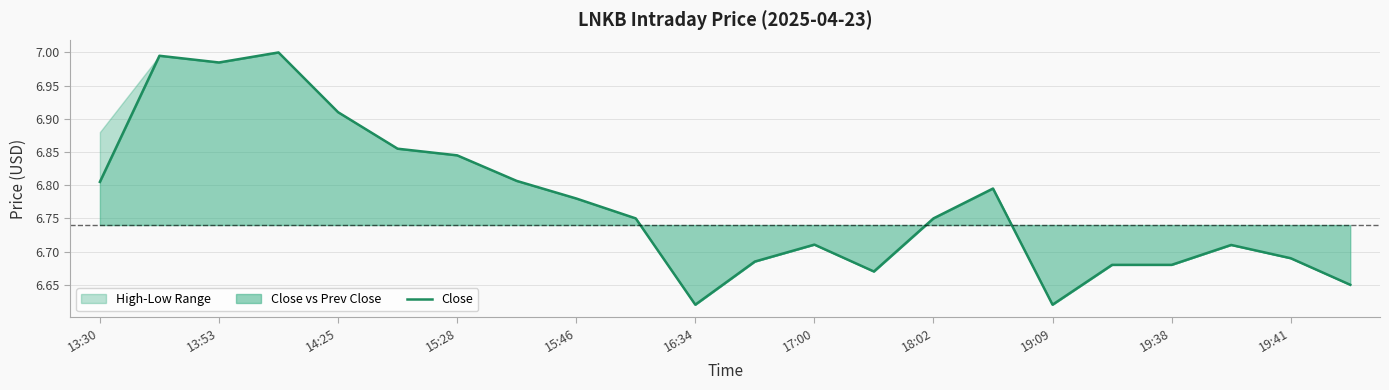

The chart shows a value of 10.3 at 19:38. True or false?

False